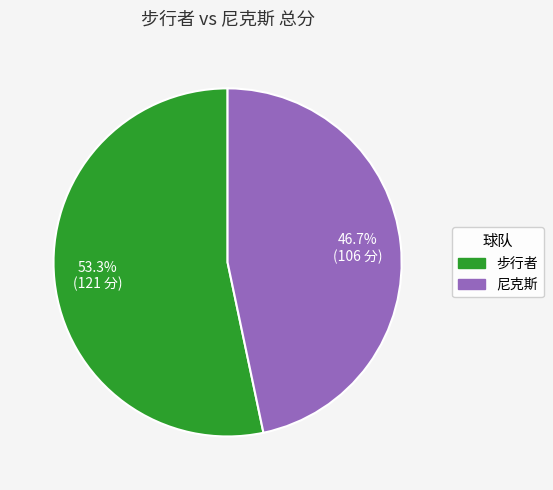

Is it true that 尼克斯 is 47% of the pie?

True